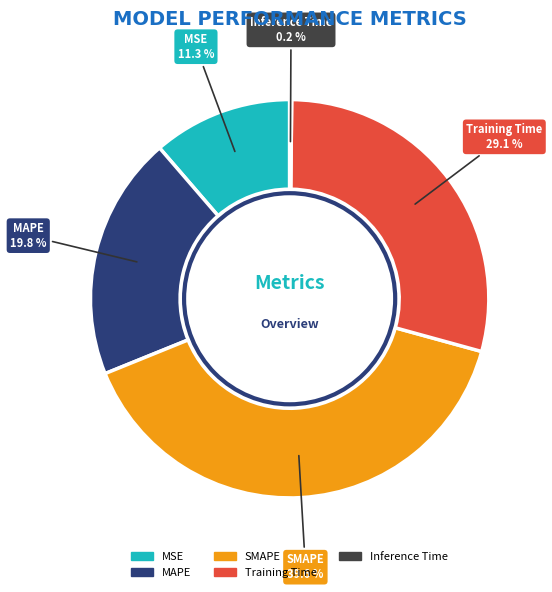

Combined, what portion of the pie is MSE and Training Time?

40.4%